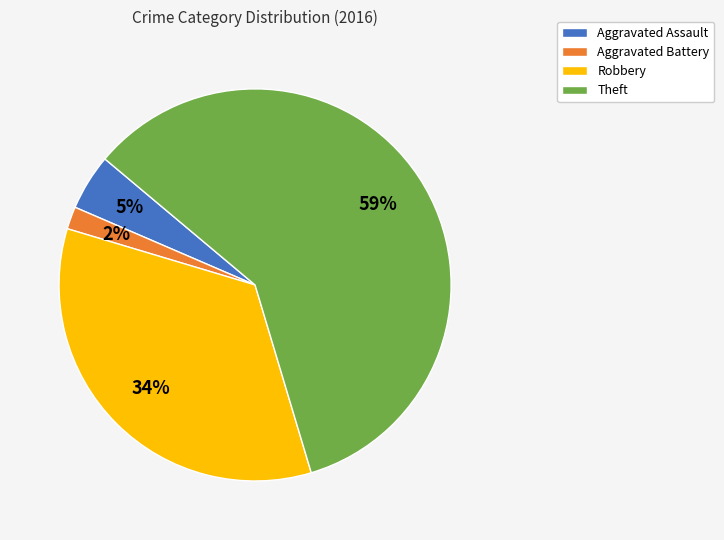

Is it true that Robbery is 28% of the pie?

False